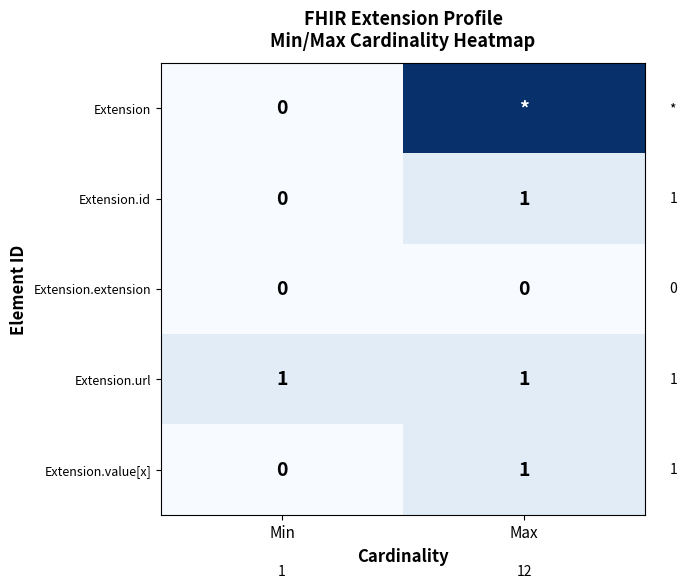

The value of Extension.value[x] at Max is 0. True or false?

False